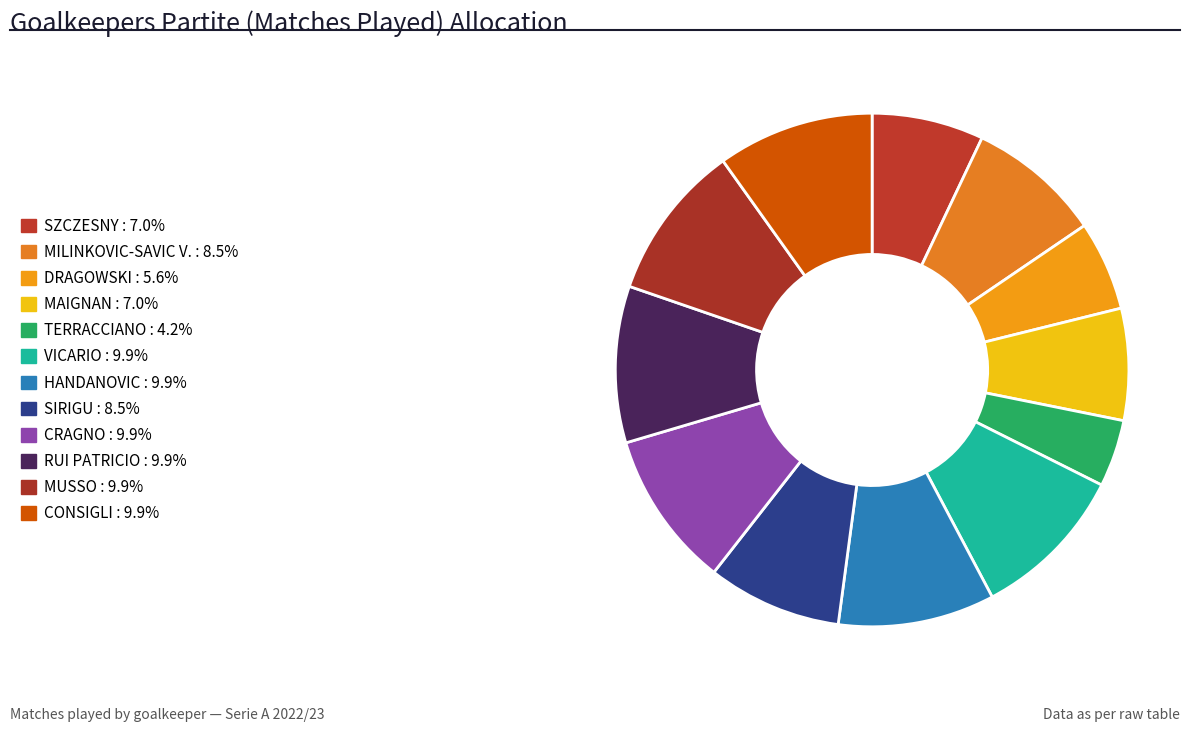

The SZCZESNY slice represents 7% of the pie. True or false?

True